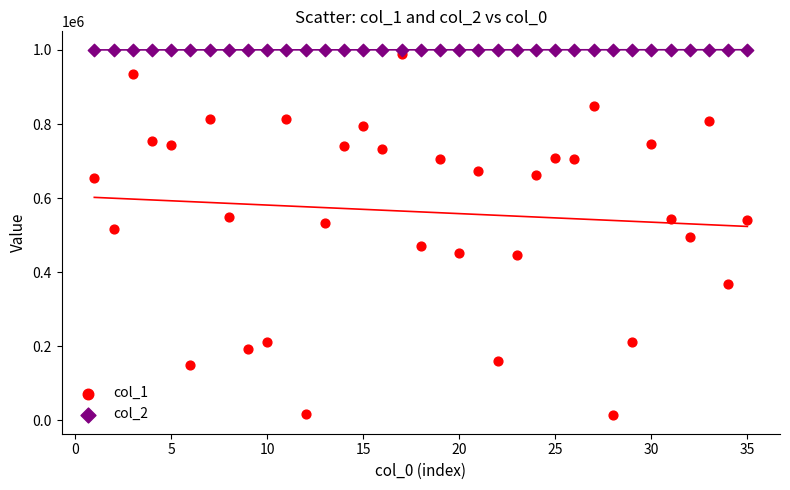

Across all data points, what is the range of Y values (max minus min)?

987506